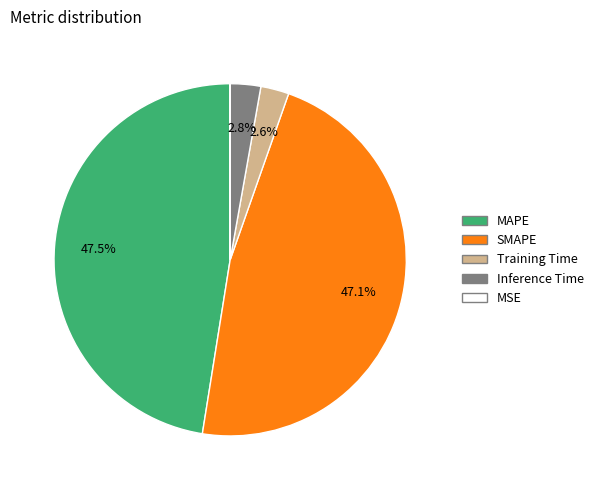

Between Training Time and MAPE, which is larger?

MAPE